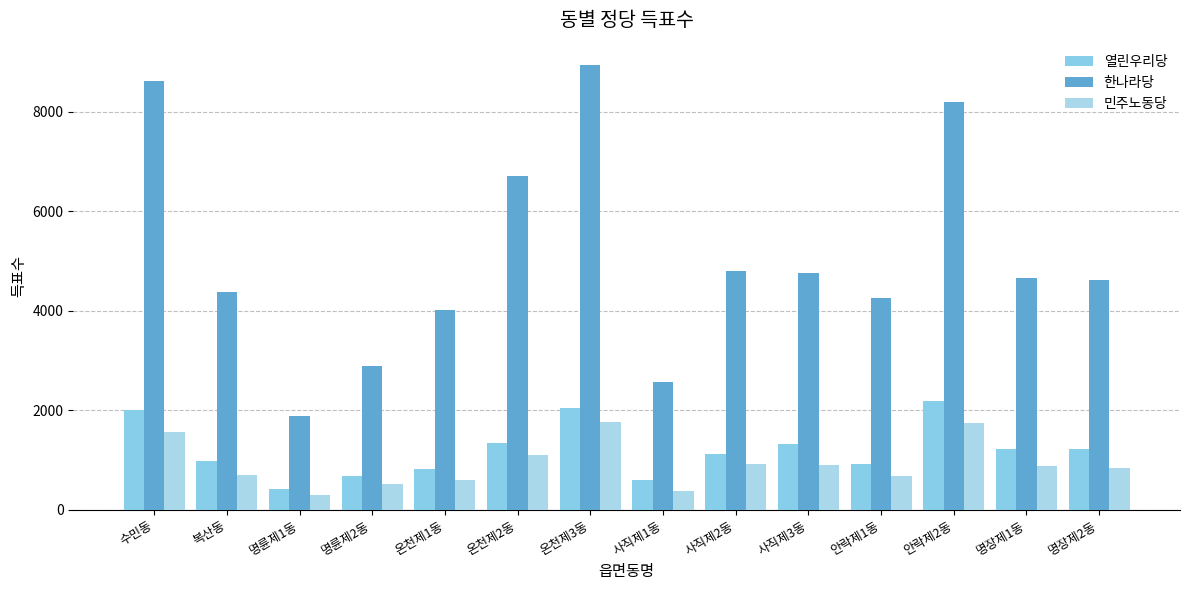

What are all the series names shown in the legend?

열린우리당, 한나라당, 민주노동당